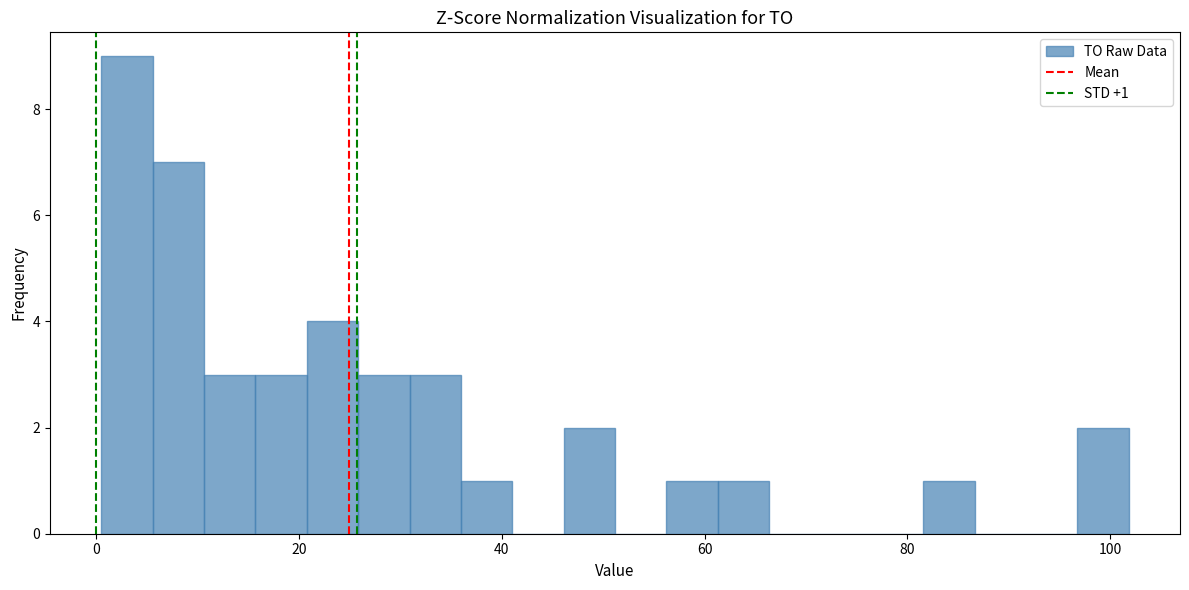

Read against the x-axis, roughly where is the centre of the tallest bar?

4